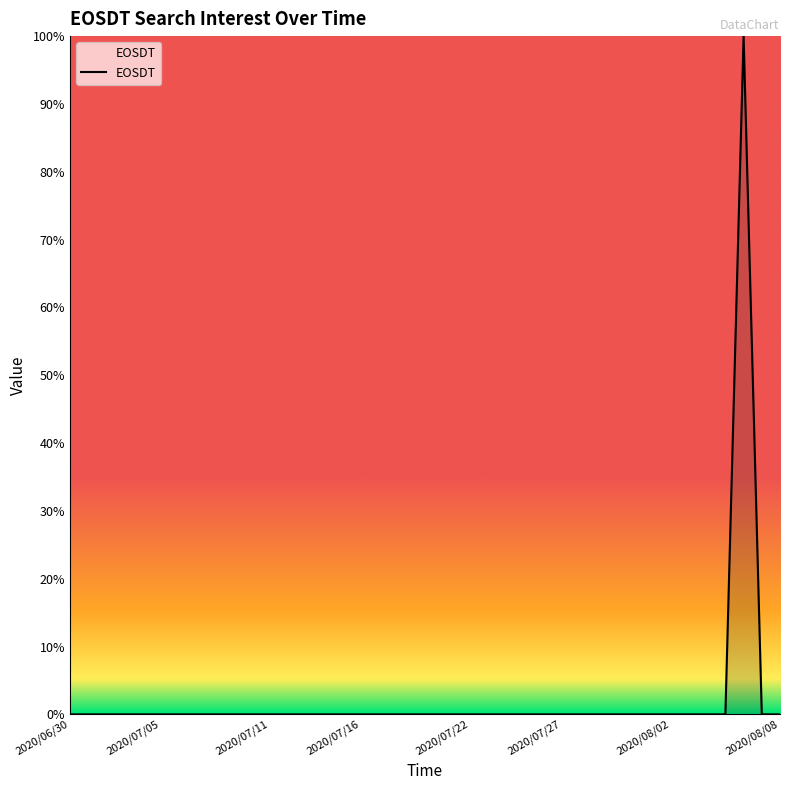

What is the maximum value shown in the chart?

100